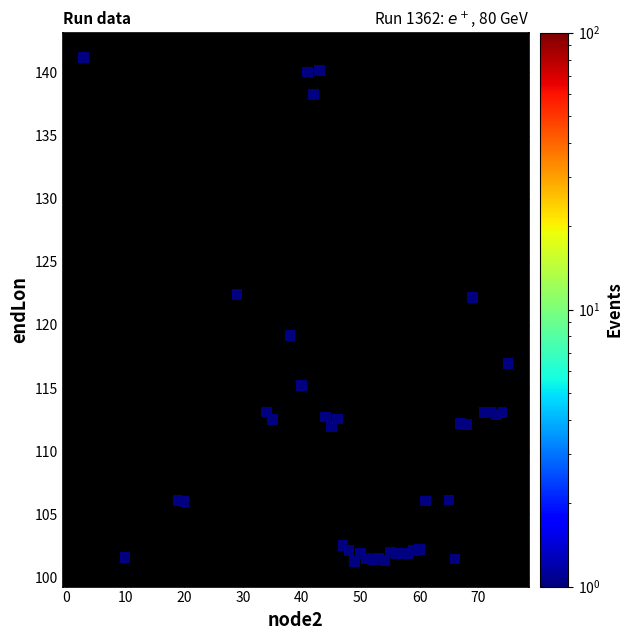

What is the range of Y values (max minus min)?

39.9